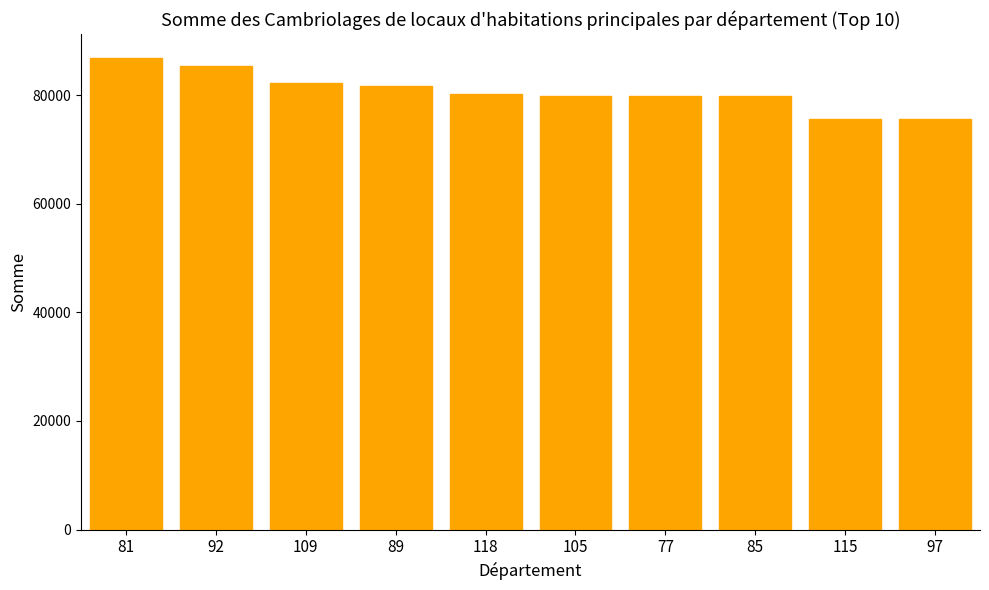

What is the change in value from 118 to 105?

-358